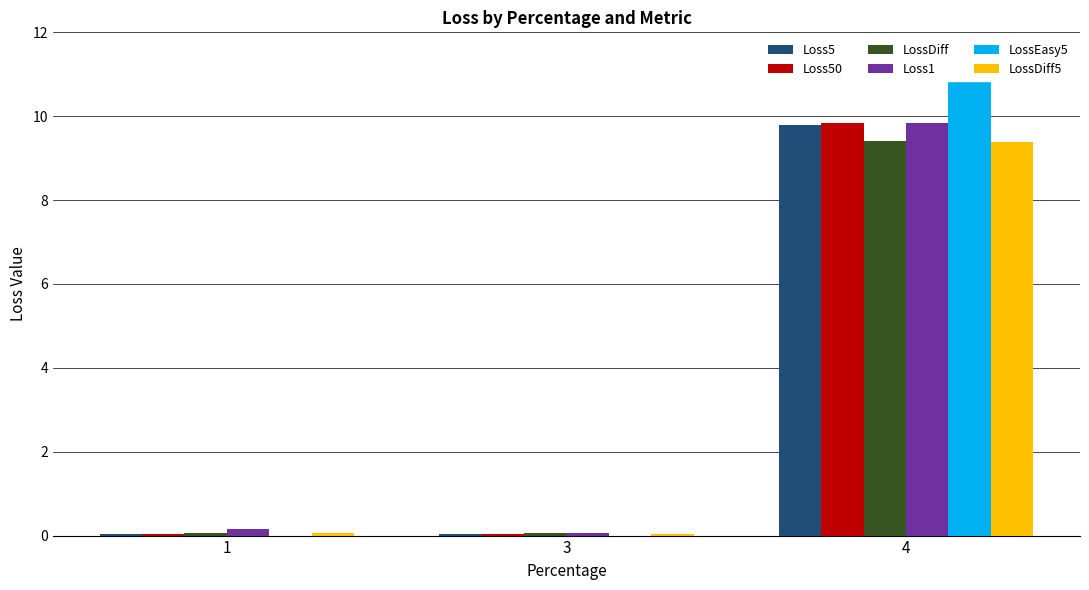

What is the sum of all Loss1 values?

10.1